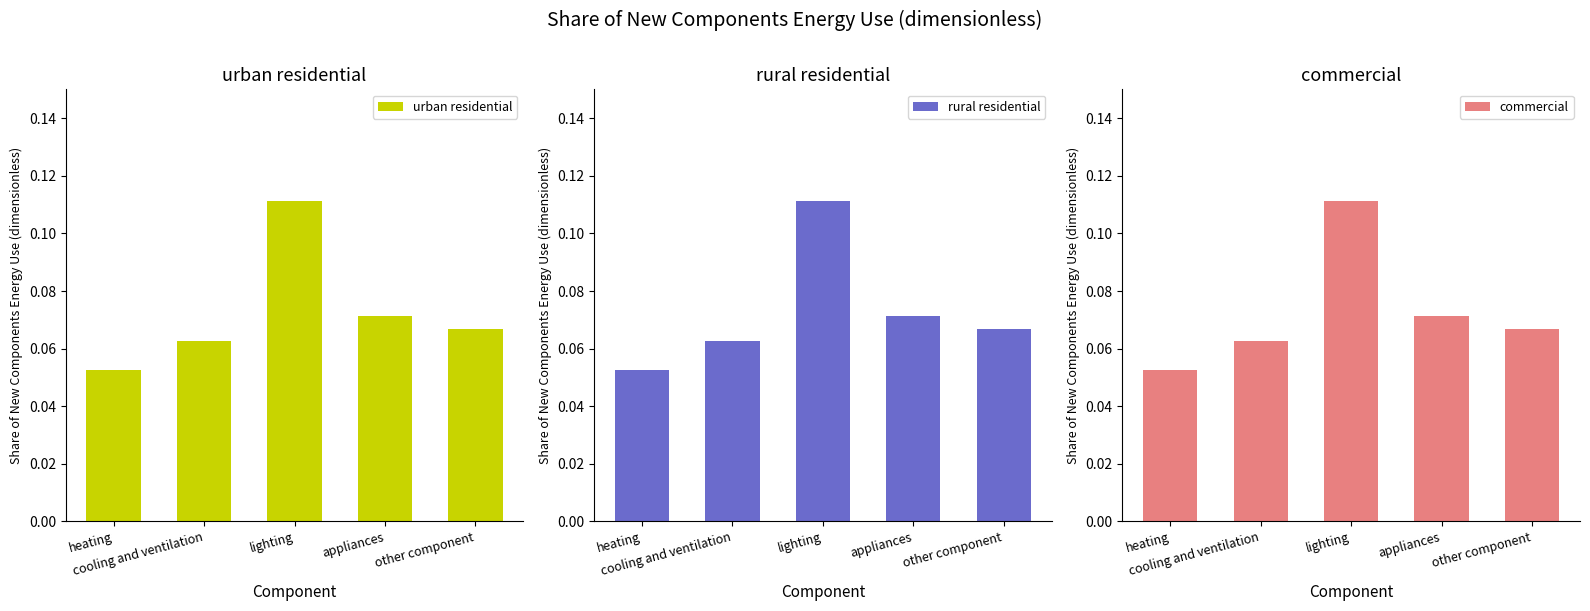

Is the value of commercial at appliances greater than the value of rural residential at lighting?

No